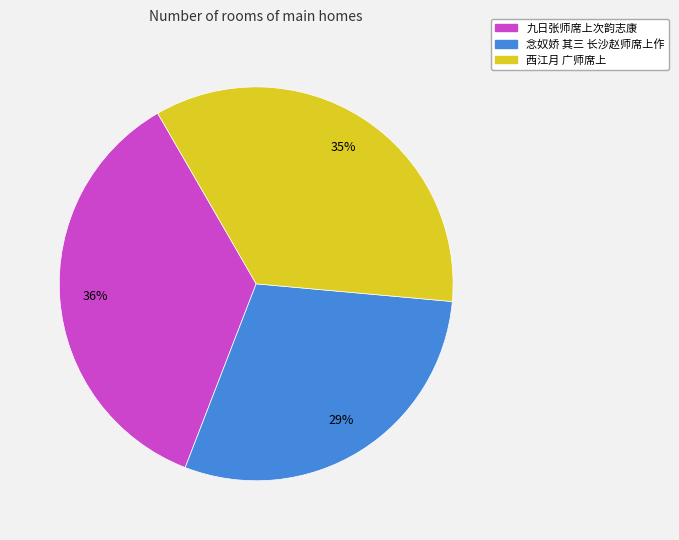

The 西江月 广师席上 slice represents 50% of the pie. True or false?

False